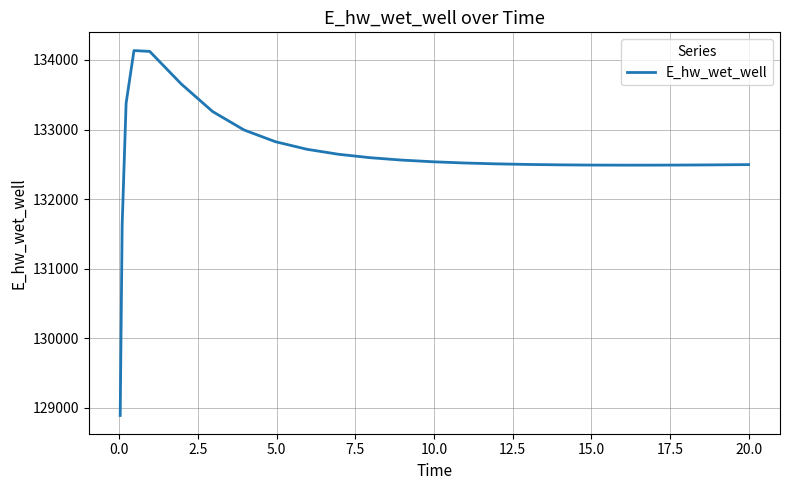

What is the maximum value shown in the chart?

134135.5